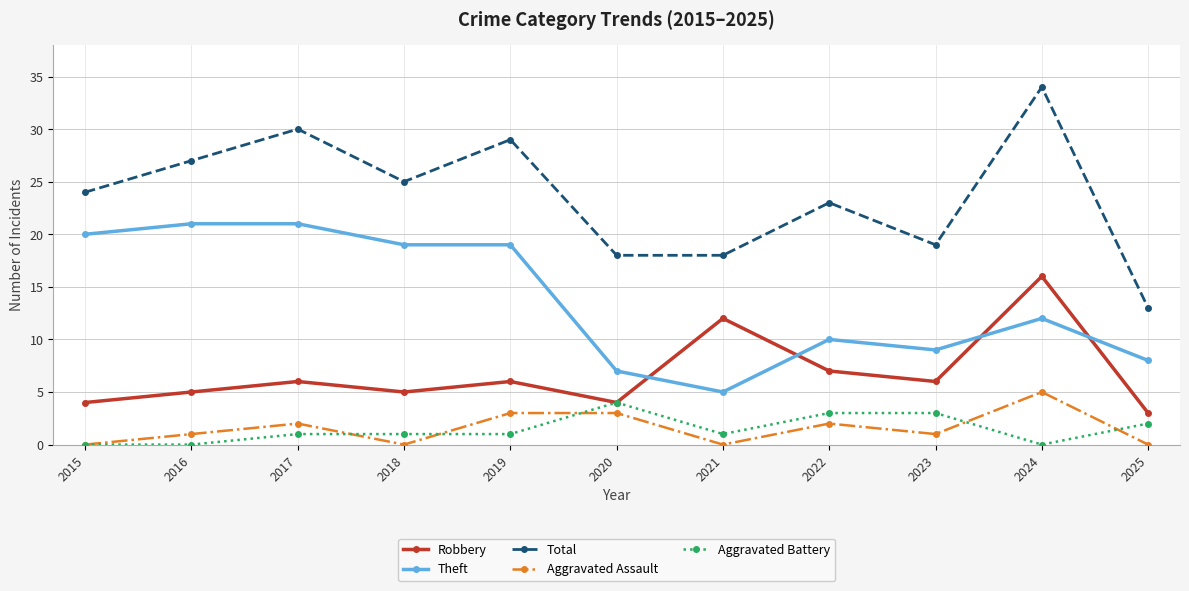

Reading left to right, extract all data points from this chart.

Robbery: 4	5	6	5	6	4	12	7	6	16	3
Theft: 20	21	21	19	19	7	5	10	9	12	8
Total: 24	27	30	25	29	18	18	23	19	34	13
Aggravated Assault: 0	1	2	0	3	3	0	2	1	5	0
Aggravated Battery: 0	0	1	1	1	4	1	3	3	0	2